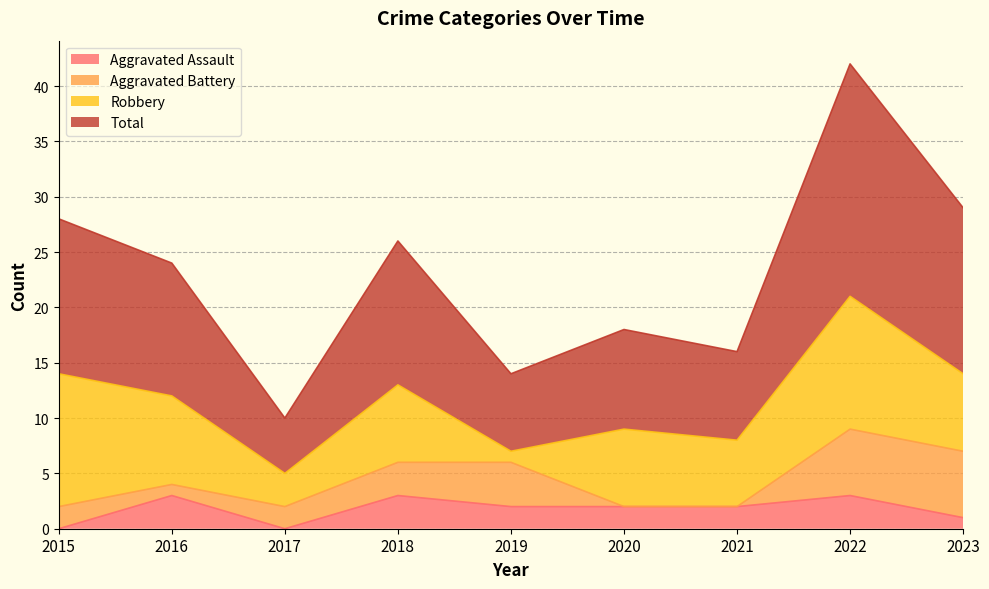

The value of Aggravated Assault at 2016 is 1. True or false?

False